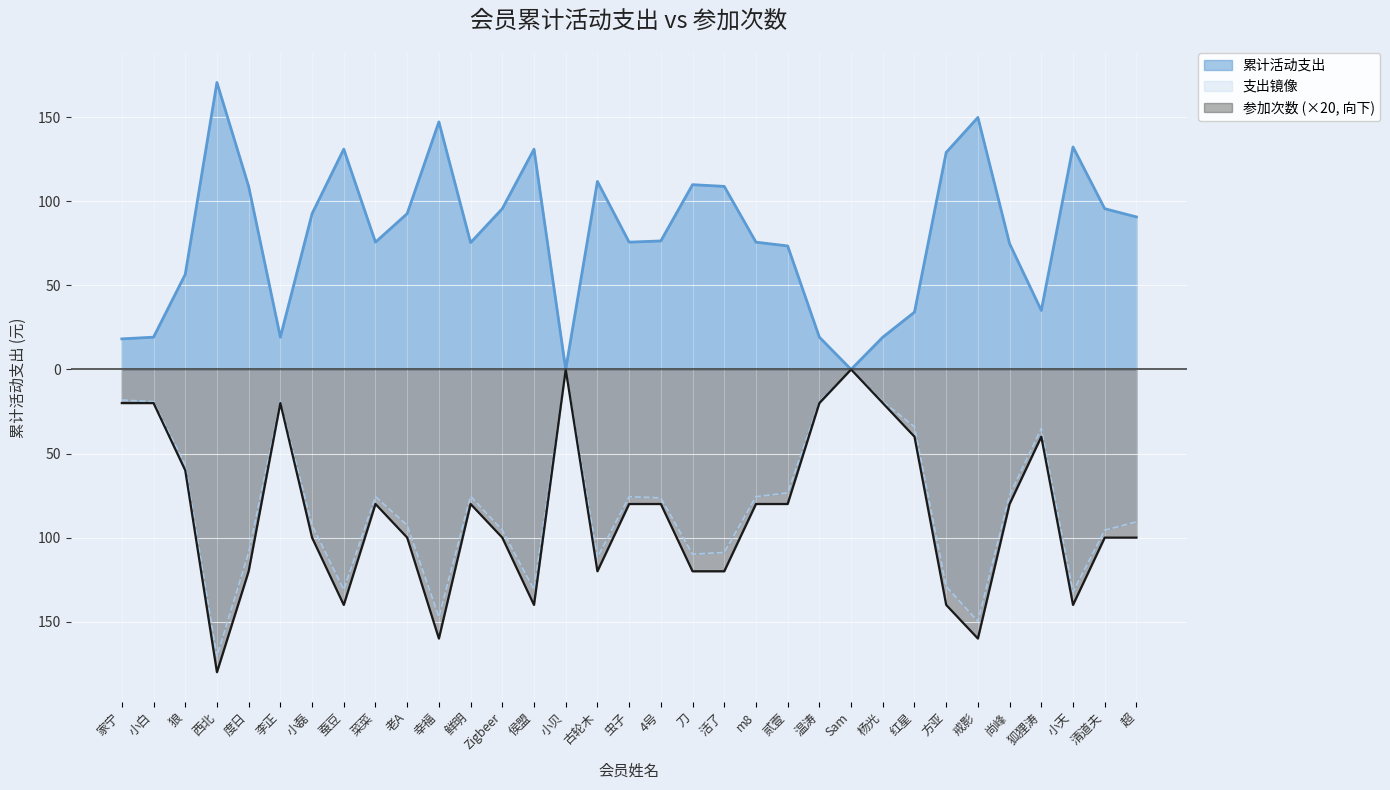

Reading left to right, transcribe all the data shown in this chart.

累计参加次数: 家宁=-20.0	小白=-20.0	狼=-60.0	西北=-180.0	度日=-120.0	李正=-20.0	小磊=-100.0	蚕豆=-140.0	菜菜=-80.0	老A=-100.0	幸福=-160.0	鲜明=-80.0	Zigbeer=-100.0	侯盟=-140.0	小贝=0.0	古轮木=-120.0	虫子=-80.0	4号=-80.0	刀=-120.0	活了=-120.0	m8=-80.0	贰壹=-80.0	温涛=-20.0	Sam=0.0	杨光=-20.0	红星=-40.0	方亚=-140.0	戒影=-160.0	尚峰=-80.0	狐狸涛=-40.0	小天=-140.0	清道夫=-100.0	超=-100.0
累计活动支出: 家宁=18.2	小白=19.2	狼=56.5	西北=170.6	度日=108.8	李正=19.2	小磊=92.6	蚕豆=131.0	菜菜=75.7	老A=92.6	幸福=147.2	鲜明=75.4	Zigbeer=95.6	侯盟=130.9	小贝=0.0	古轮木=111.7	虫子=75.7	4号=76.4	刀=109.8	活了=108.8	m8=75.7	贰壹=73.4	温涛=19.2	Sam=0.0	杨光=19.2	红星=34.1	方亚=129.0	戒影=149.8	尚峰=74.8	狐狸涛=35.1	小天=132.2	清道夫=95.6	超=90.7